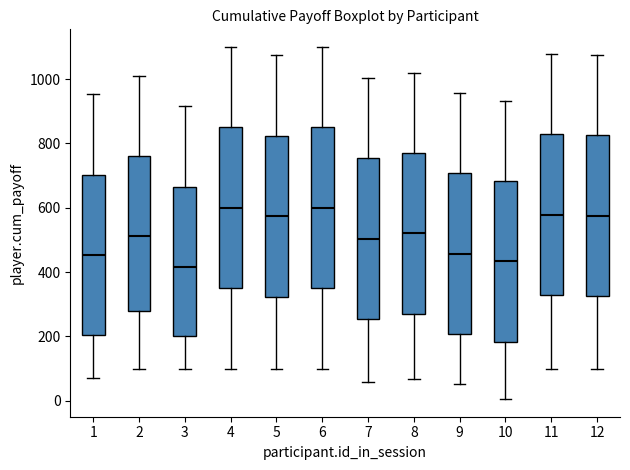

Where does the lower whisker of the box at x = 10 end on the y-axis? The values are not printed on the chart, so give them approximately, as read against the axis.

0